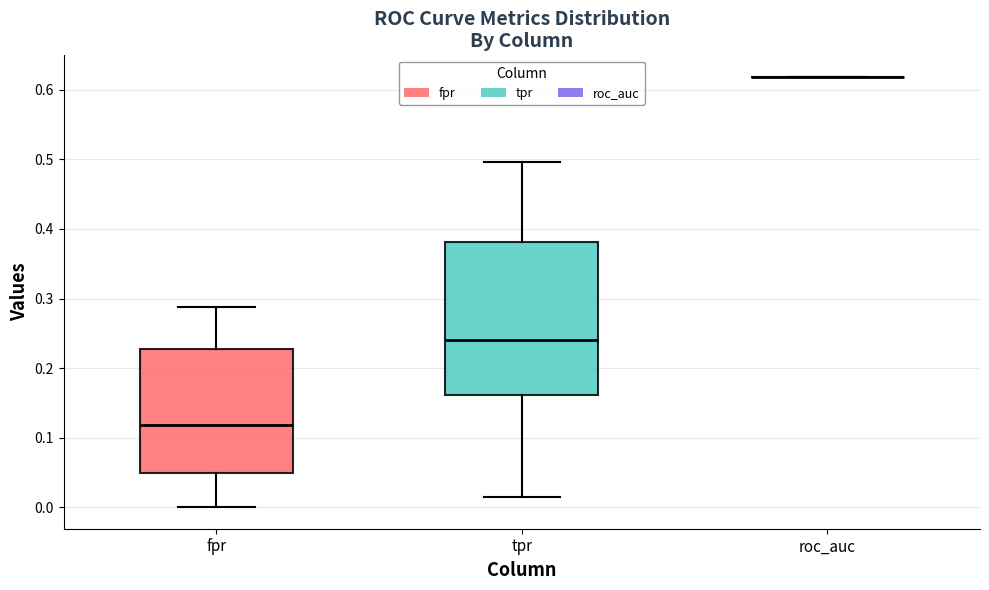

Where does the median line of the box for tpr sit on the y-axis? The values are not printed on the chart, so give them approximately, as read against the axis.

0.24